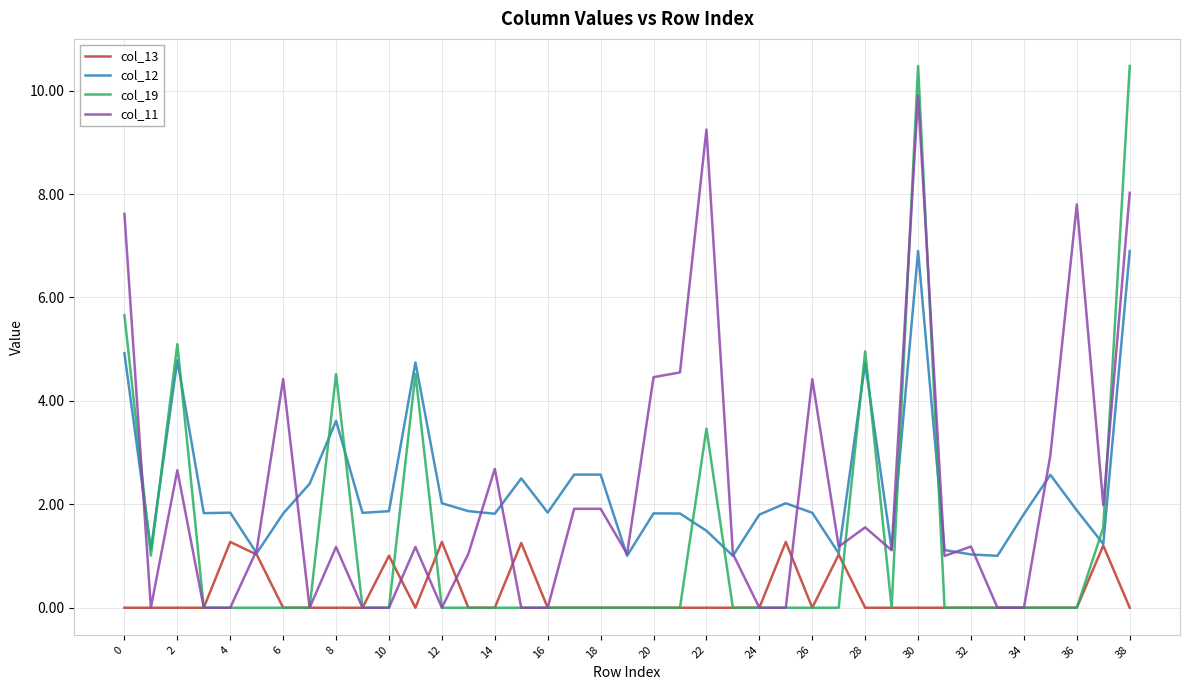

True or false: col_11 and col_12 cross at least once.

True